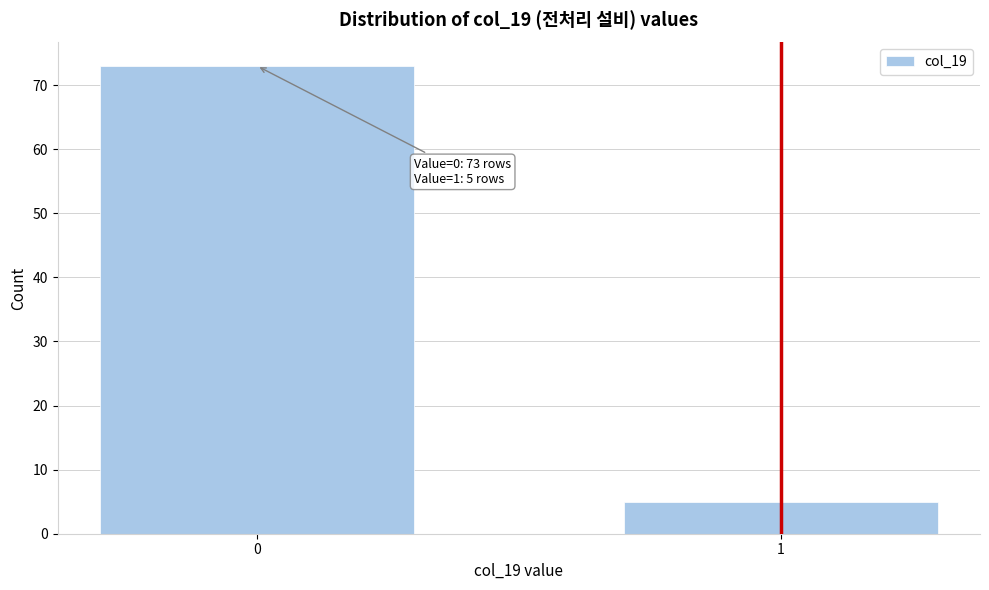

Reading left to right, what are all the values shown in this chart?

73	5